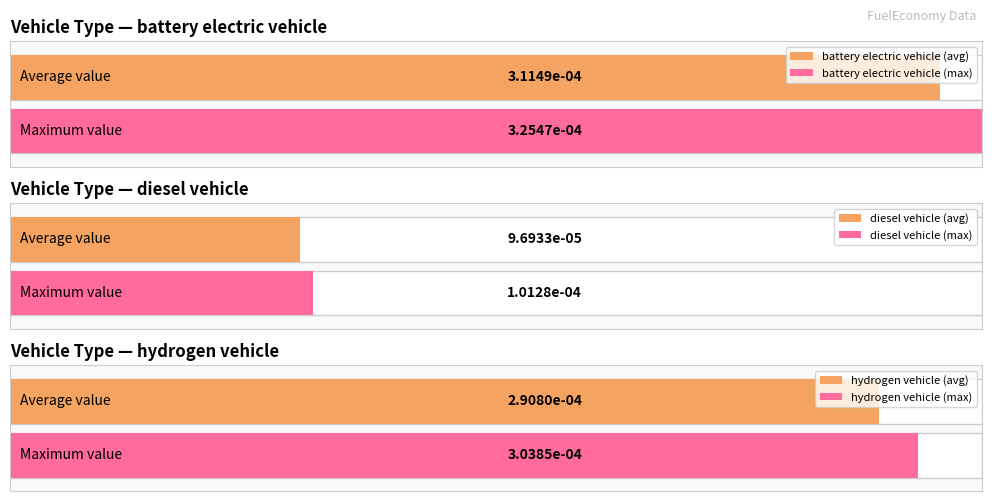

Which series has the widest spread of values?

battery electric vehicle